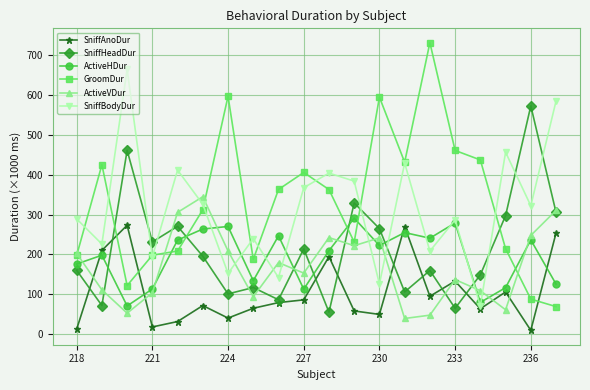

How many intersections are there between SniffBodyDur and SniffHeadDur?

8